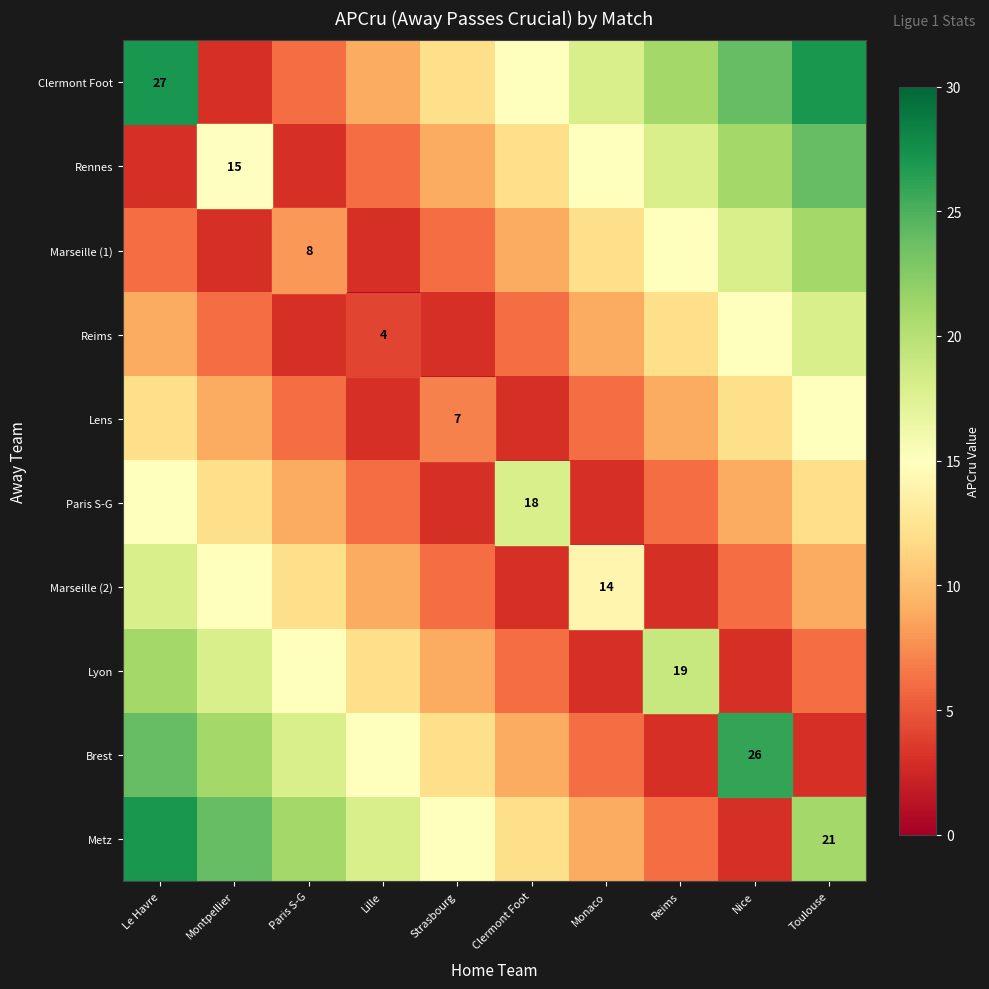

Which has a higher value, Montpellier or Toulouse?

Toulouse